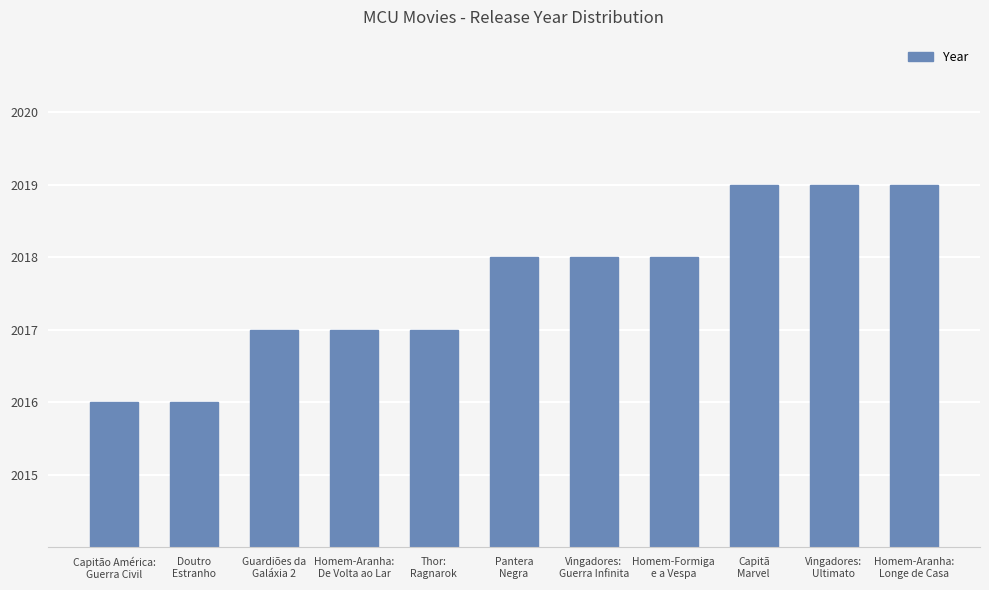

True or false: the data shows 445 at Capitã
Marvel.

False